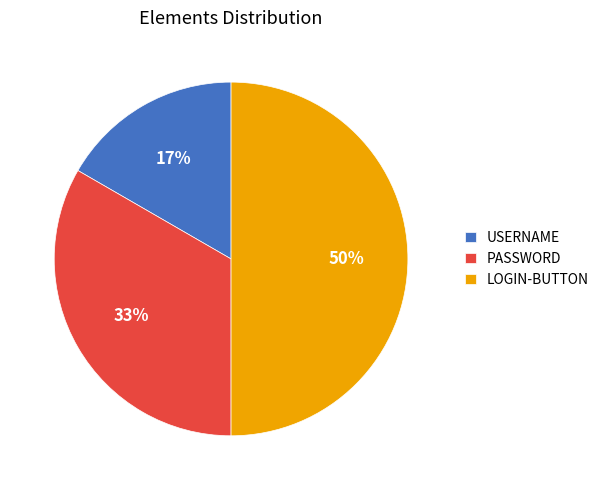

True or false: USERNAME accounts for 17% of the total.

True